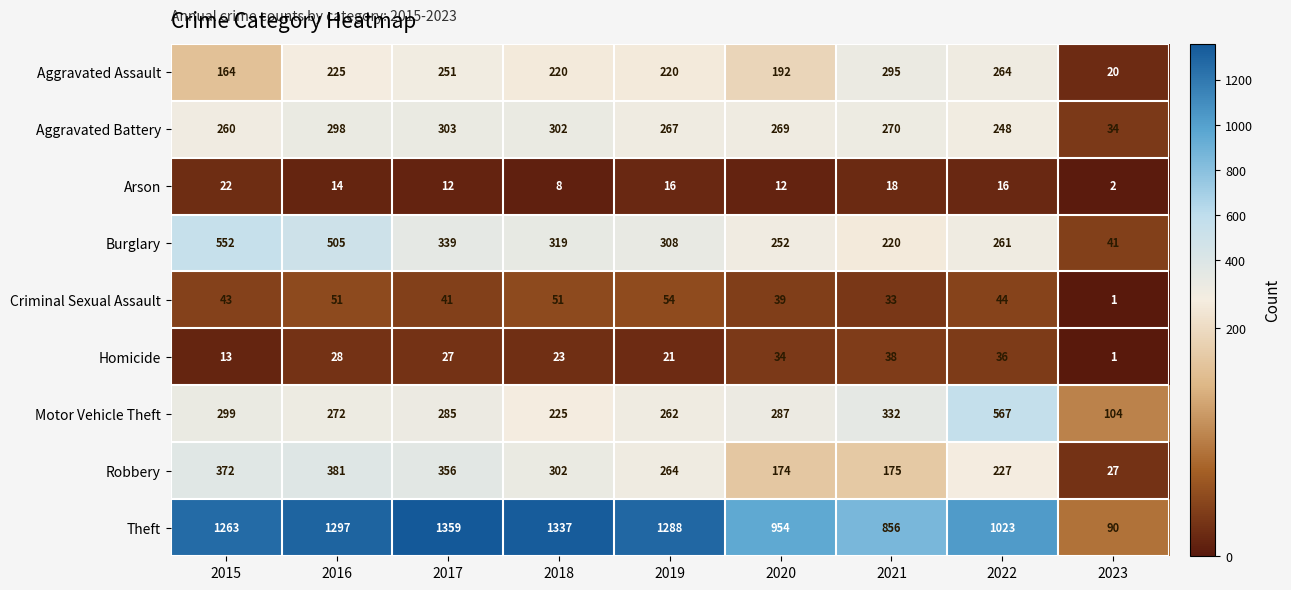

Read the Robbery value at 2022.

227